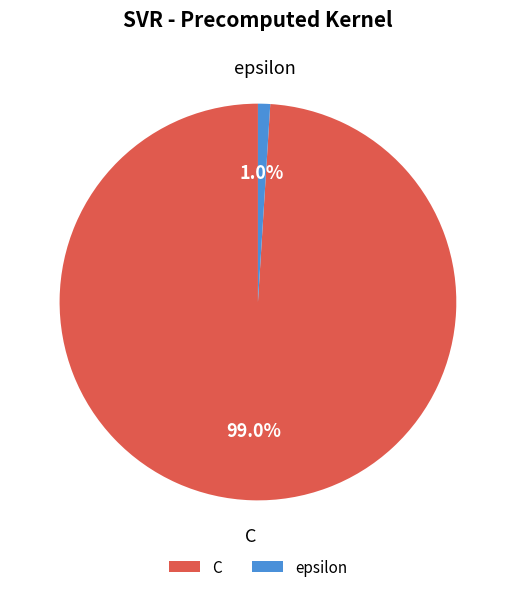

What percentage is the epsilon slice, to the nearest percent?

1%